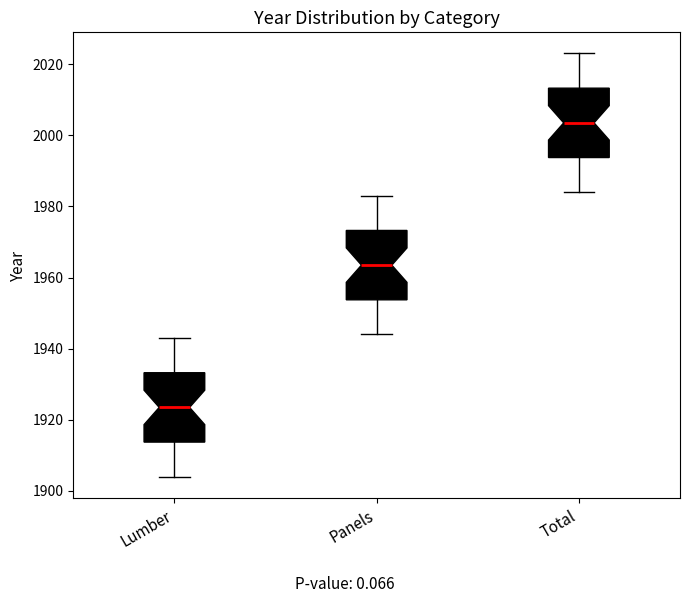

Where is the upper edge of the box for Lumber on the y-axis? The values are not printed on the chart, so give them approximately, as read against the axis.

1934